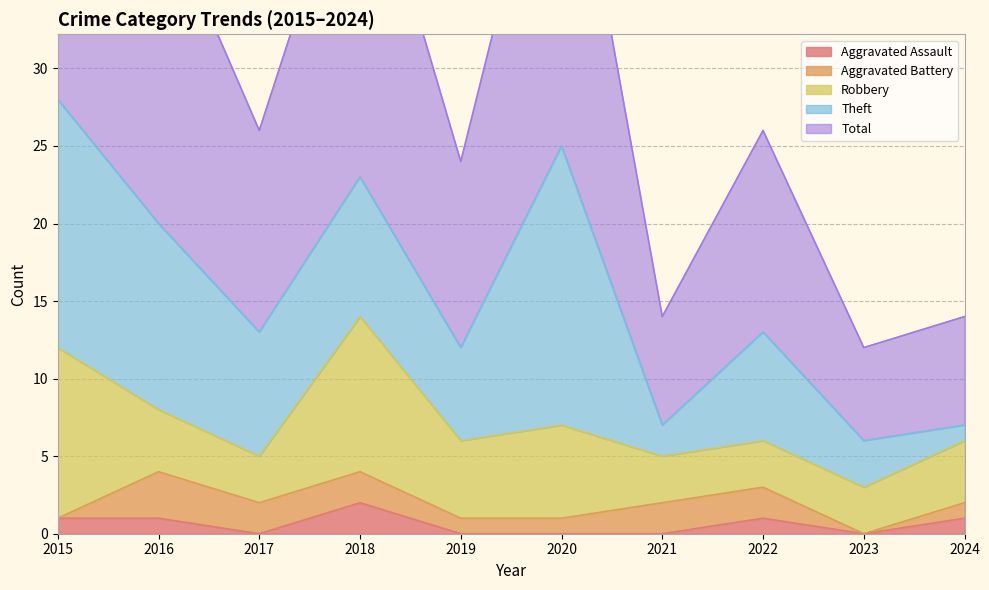

How many values in the Aggravated Assault series are below 1?

5